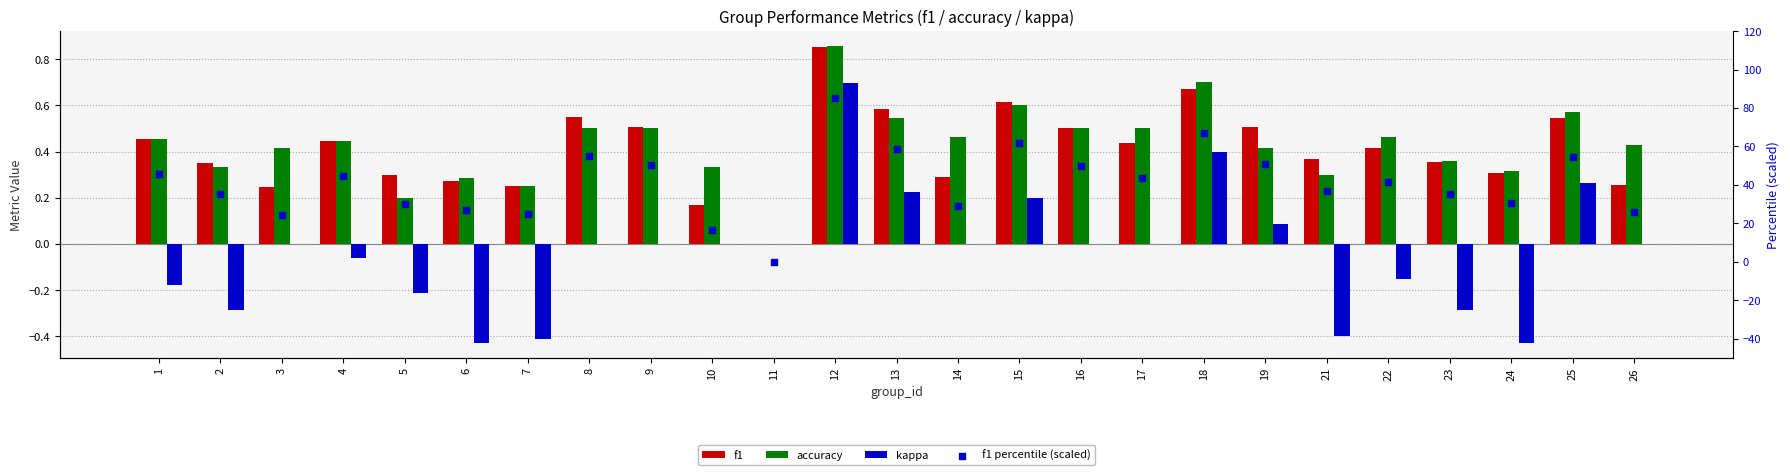

Is the value of kappa at 12 greater than the value of f1 percentile (scaled) at 13?

No